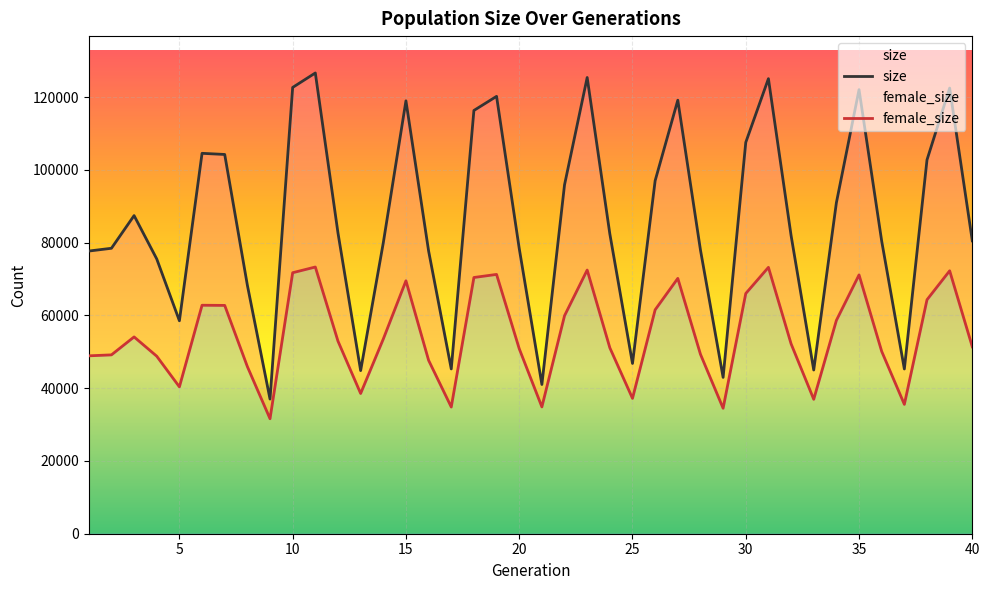

Is the value of size at 22 greater than the value of female_size at 16?

Yes